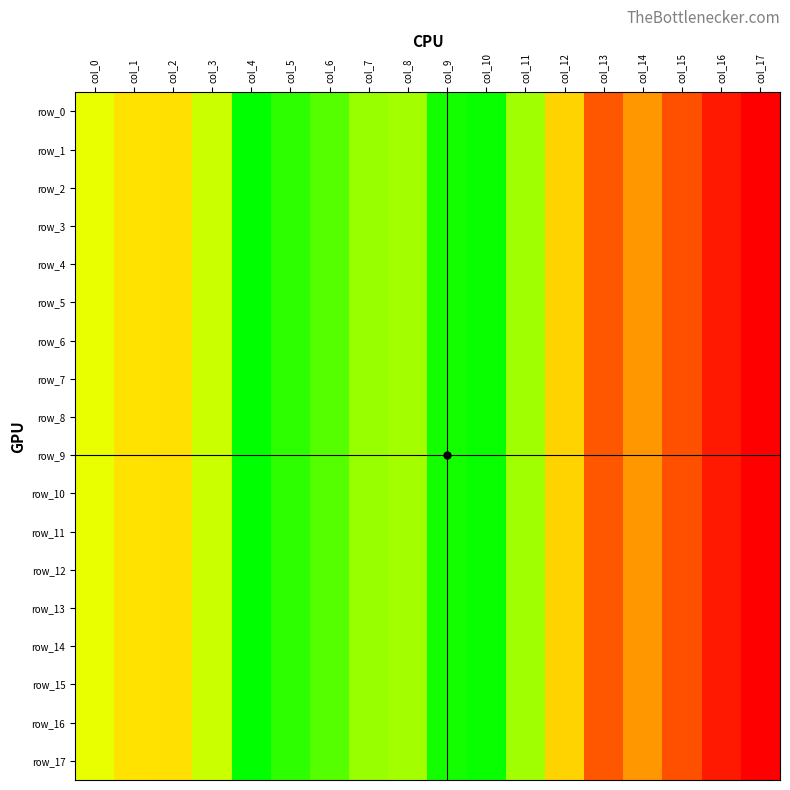

Which label corresponds to the largest value in the chart?

col_4